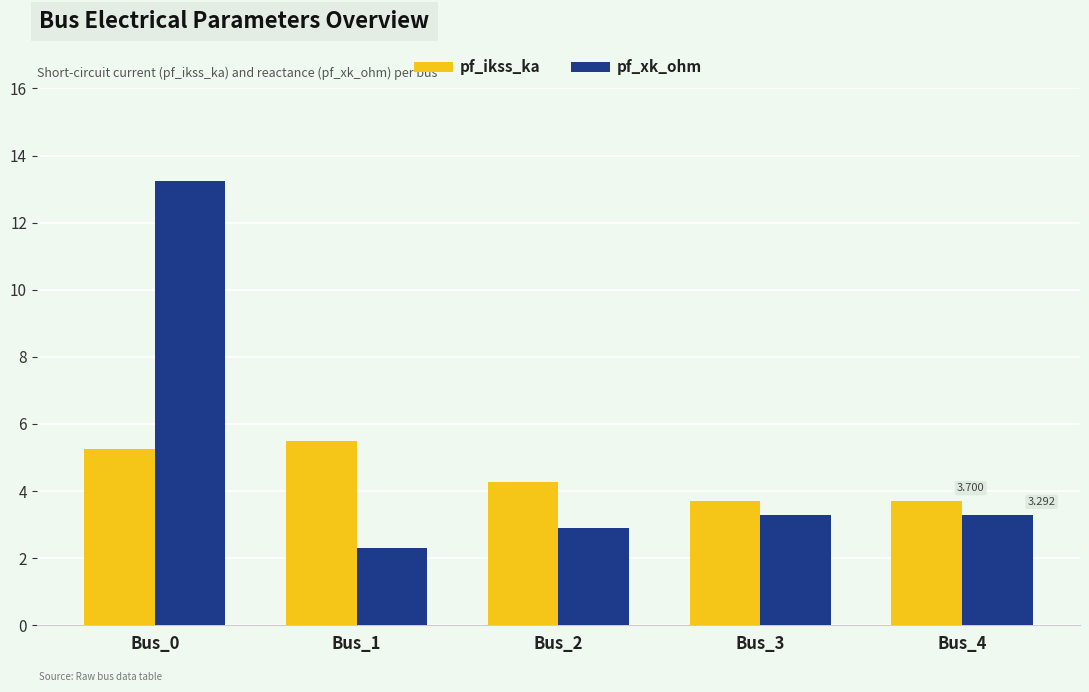

What is the difference between the maximum and minimum values in the pf_ikss_ka series?

1.8